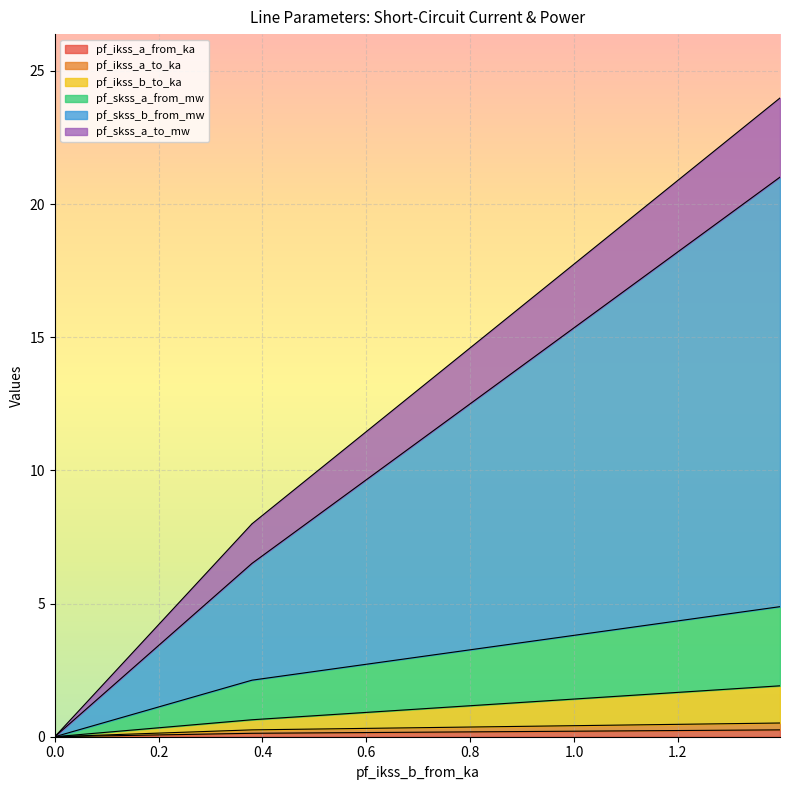

True or false: pf_ikss_a_to_ka and pf_skss_a_from_mw intersect in this chart.

False